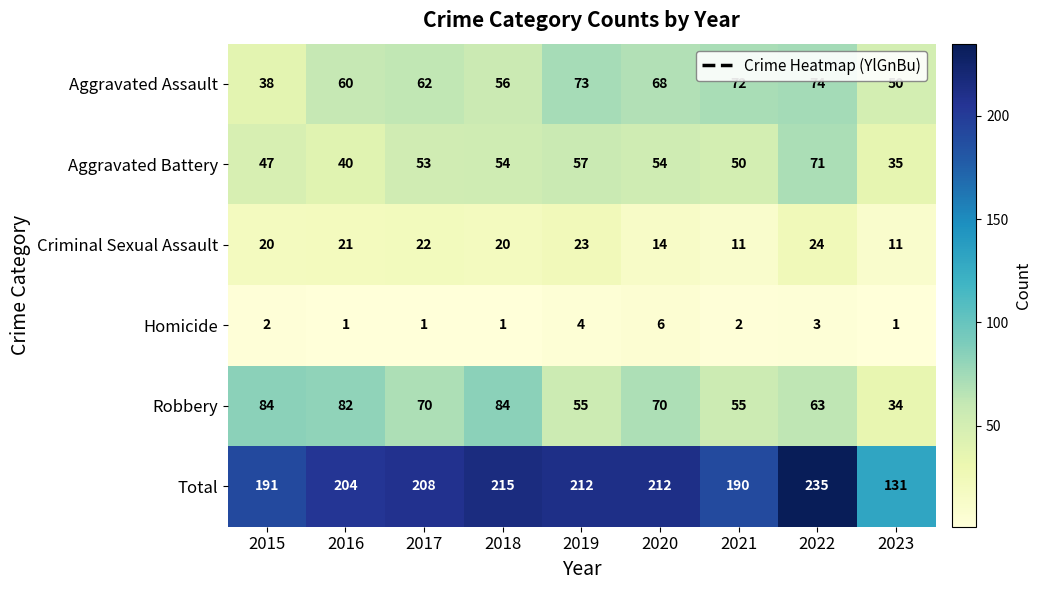

Which series has the largest range (max minus min)?

Total